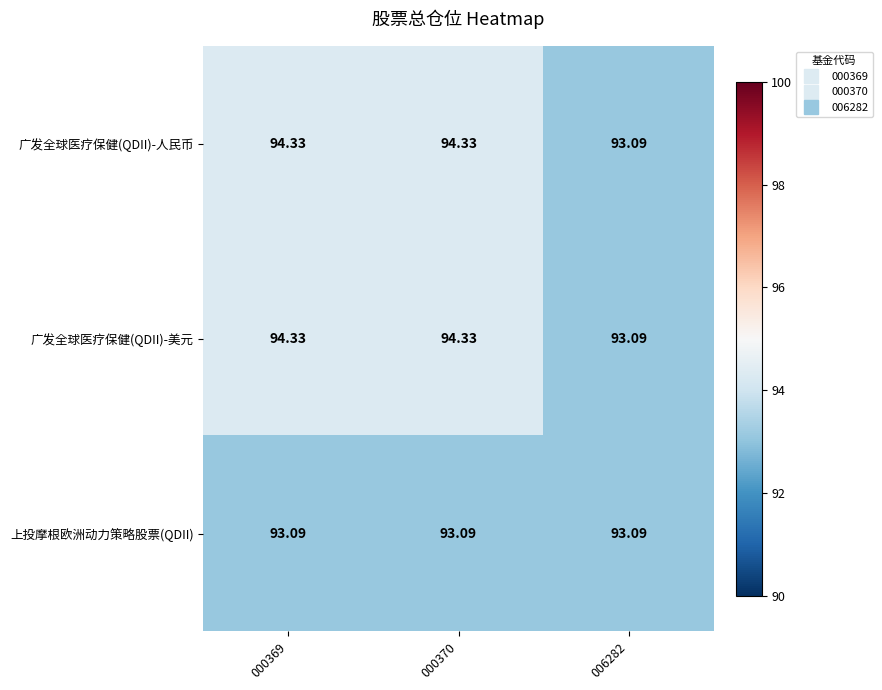

Which series has the largest range (max minus min)?

广发全球医疗保健(QDII)-人民币